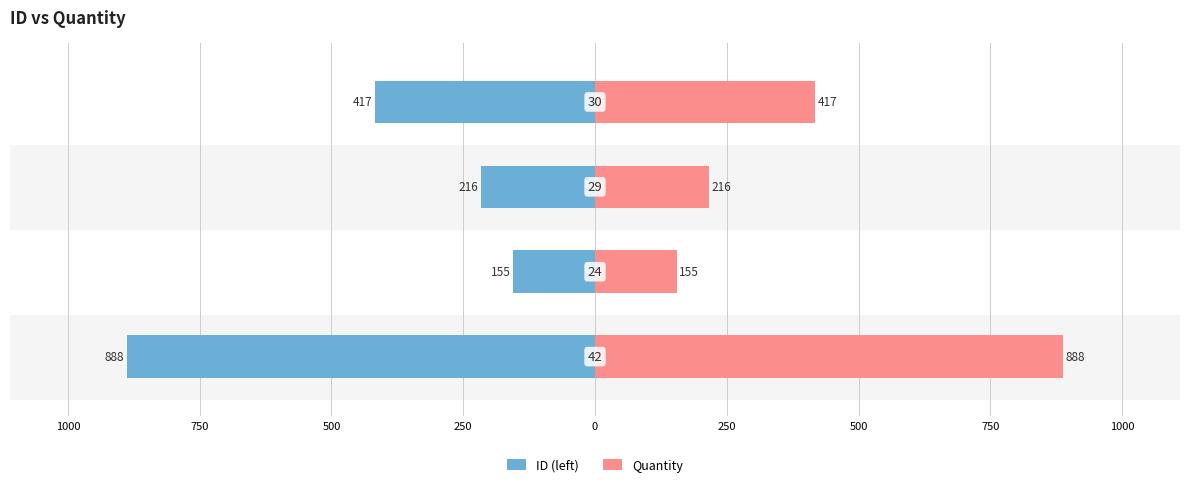

Reading left to right, list all the values displayed in this chart.

ID (left): -888	-155	-216	-417
Quantity: 888	155	216	417